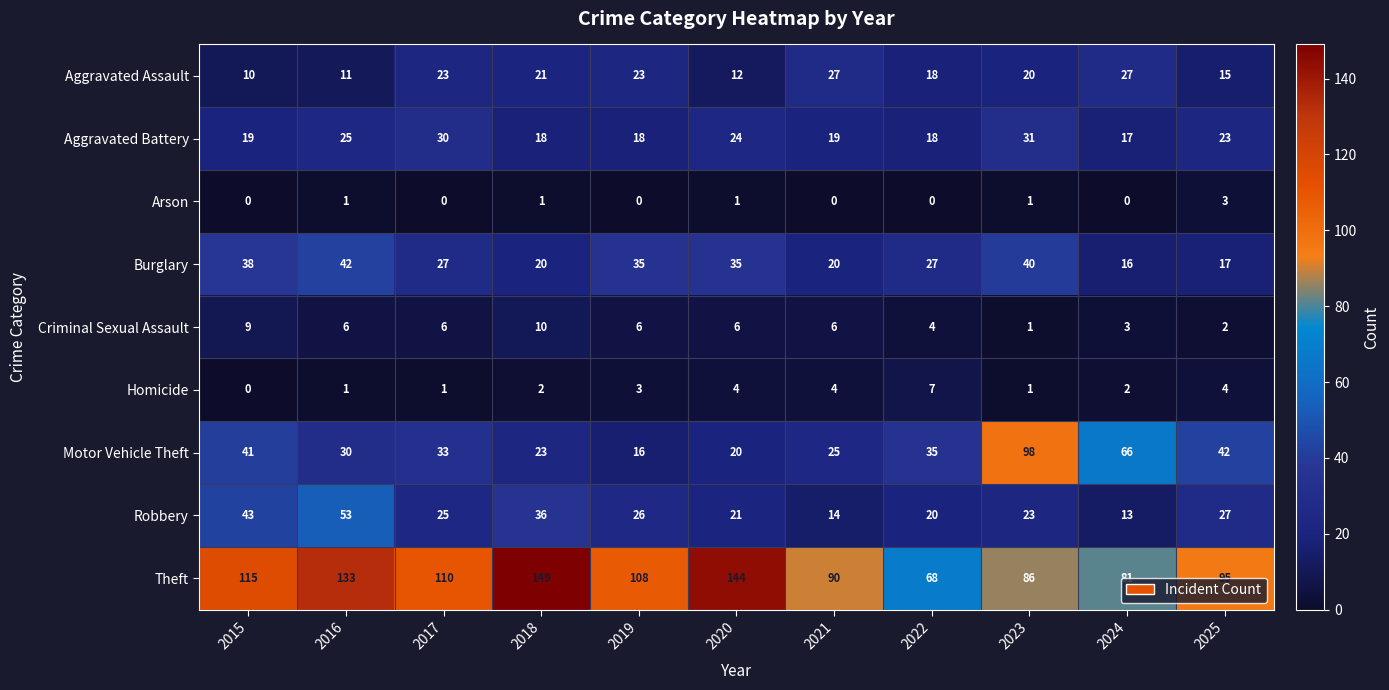

What is the difference between the highest and lowest values at 2019?

108